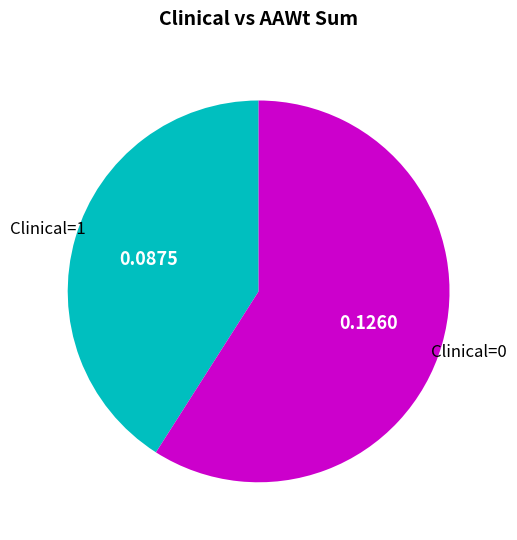

Is there a majority slice in this chart?

Yes